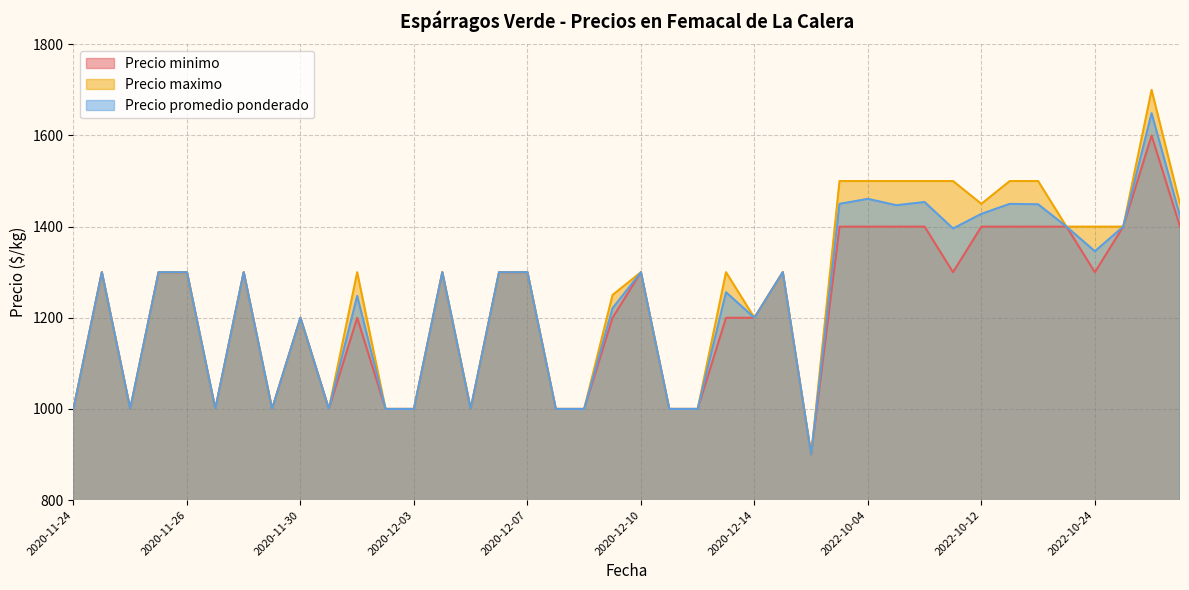

True or false: Precio maximo and Precio minimo cross at least once.

False